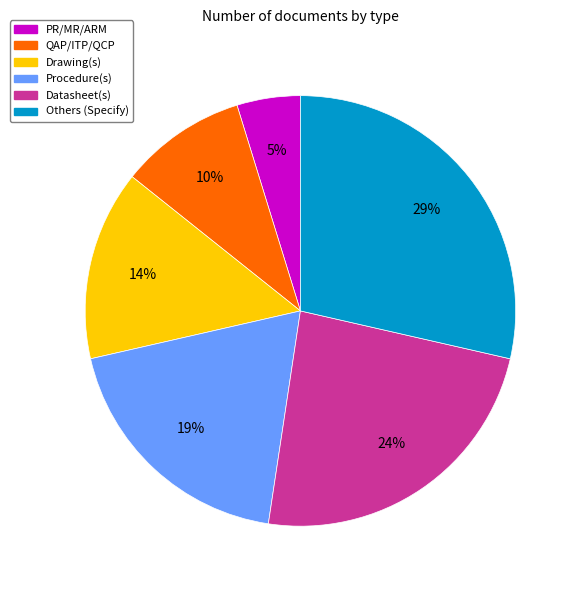

Is the sum of Procedure(s) and Datasheet(s) greater than half?

No